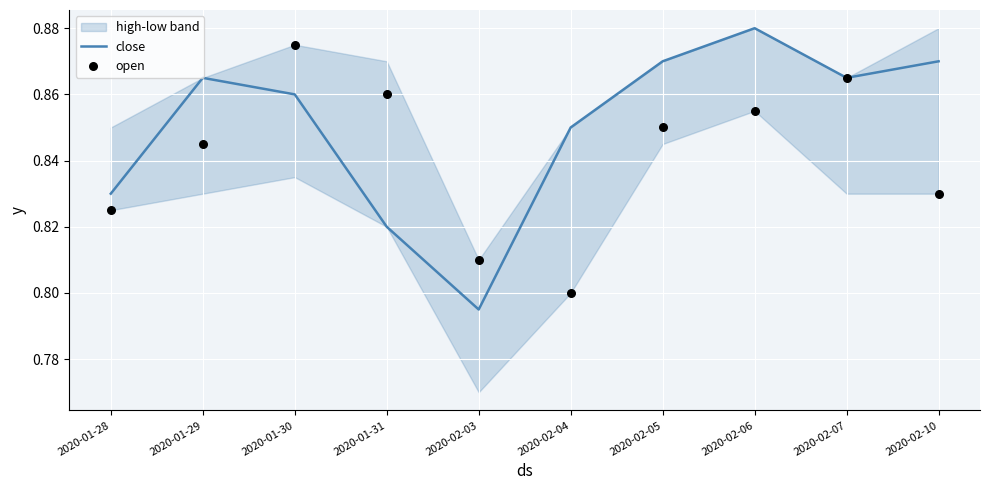

Is the value of close at 2020-01-28 greater than the value of open at 2020-02-05?

No